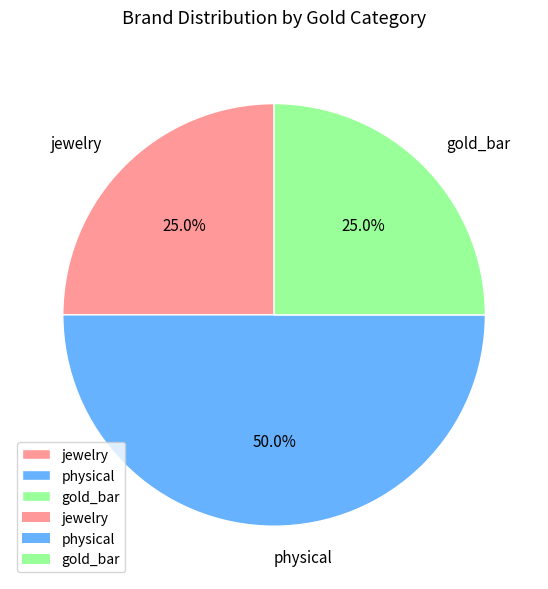

What percentage do physical and jewelry together represent?

75.0%